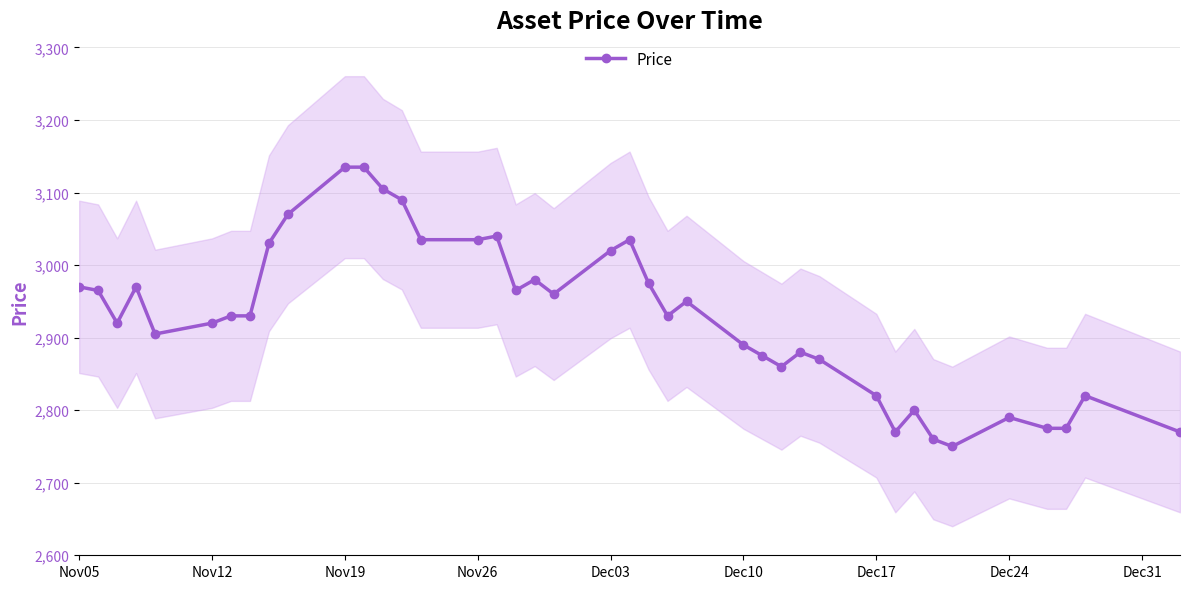

How many lines are shown in the chart?

1